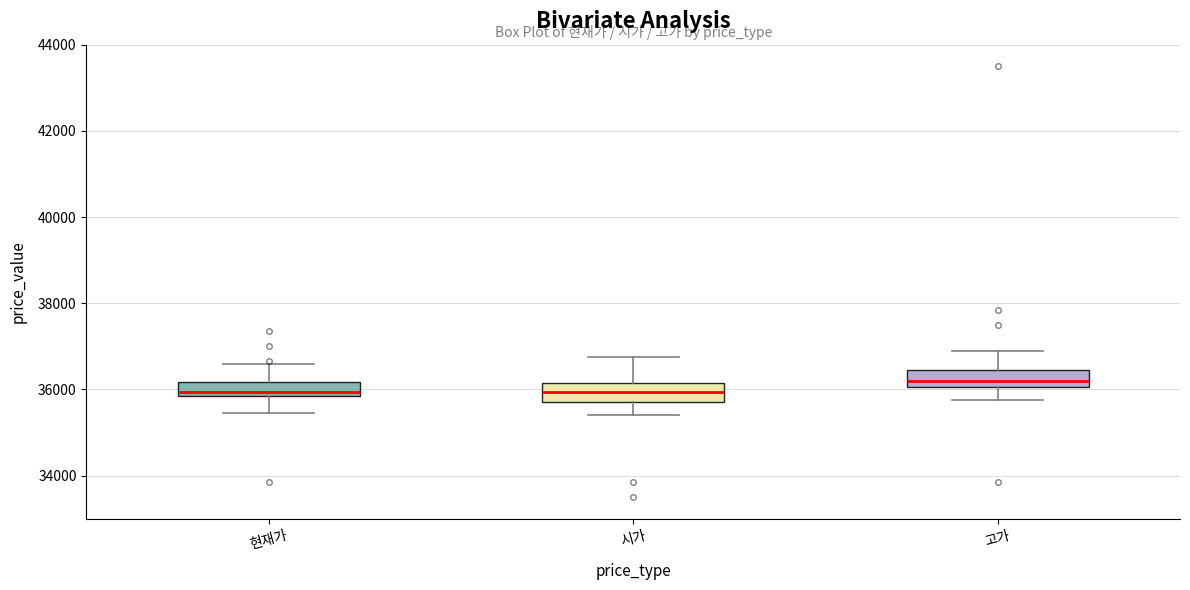

Reading left to right, transcribe this box plot: for each box, give where its median line is, the range the box spans, and where its two whiskers end, as read against the y-axis. The values are not printed on the chart, so give them approximately, as read against the axis.

현재가: median 36000, box 35800 to 36200, whiskers 35400 to 36600
시가: median 36000, box 35800 to 36200, whiskers 35400 to 36800
고가: median 36200, box 36000 to 36400, whiskers 35800 to 37000